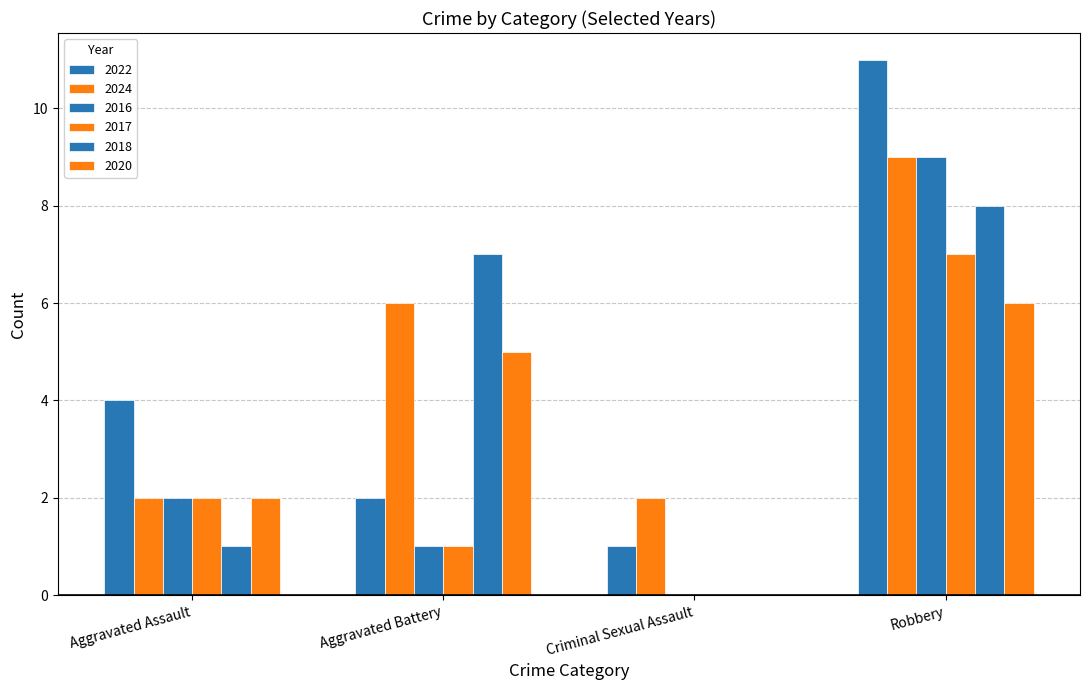

Where does the 2018 series first go above 7?

Robbery